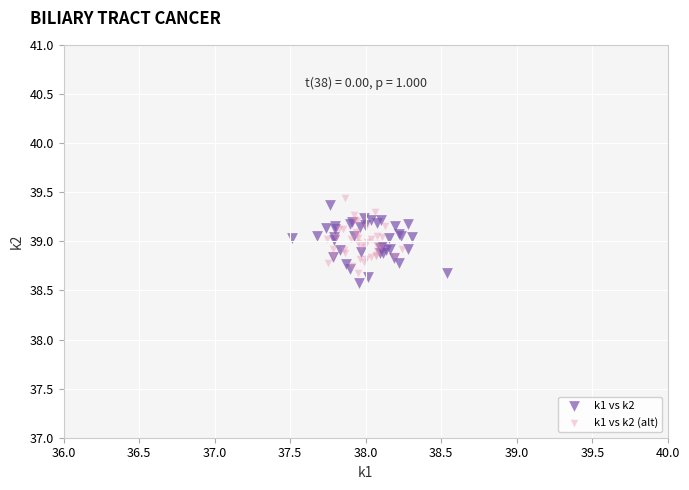

Which series contains the lowest Y value?

k1 vs k2